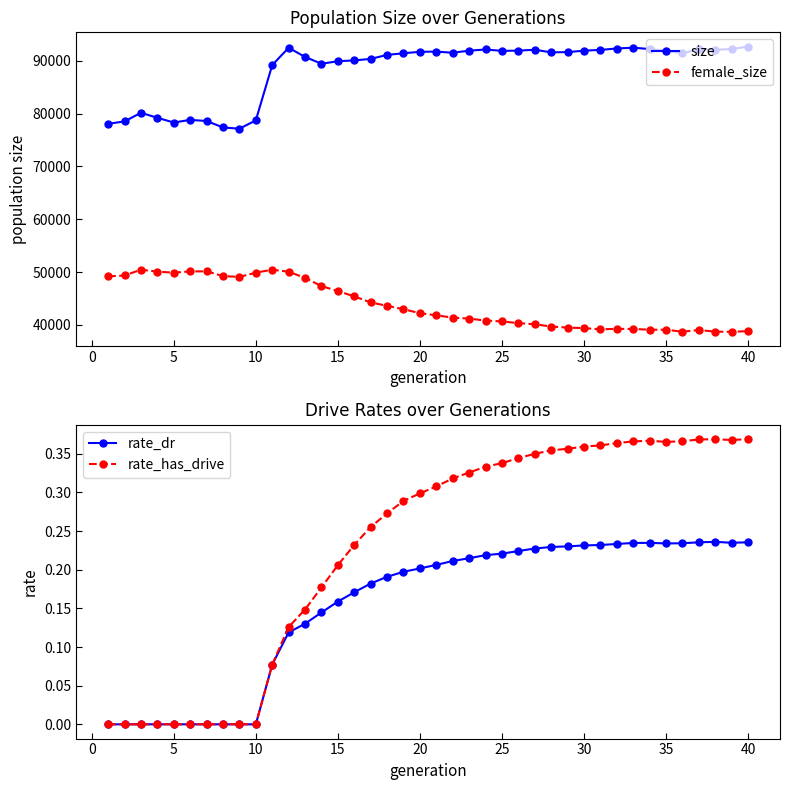

What is the maximum value for size?

92682